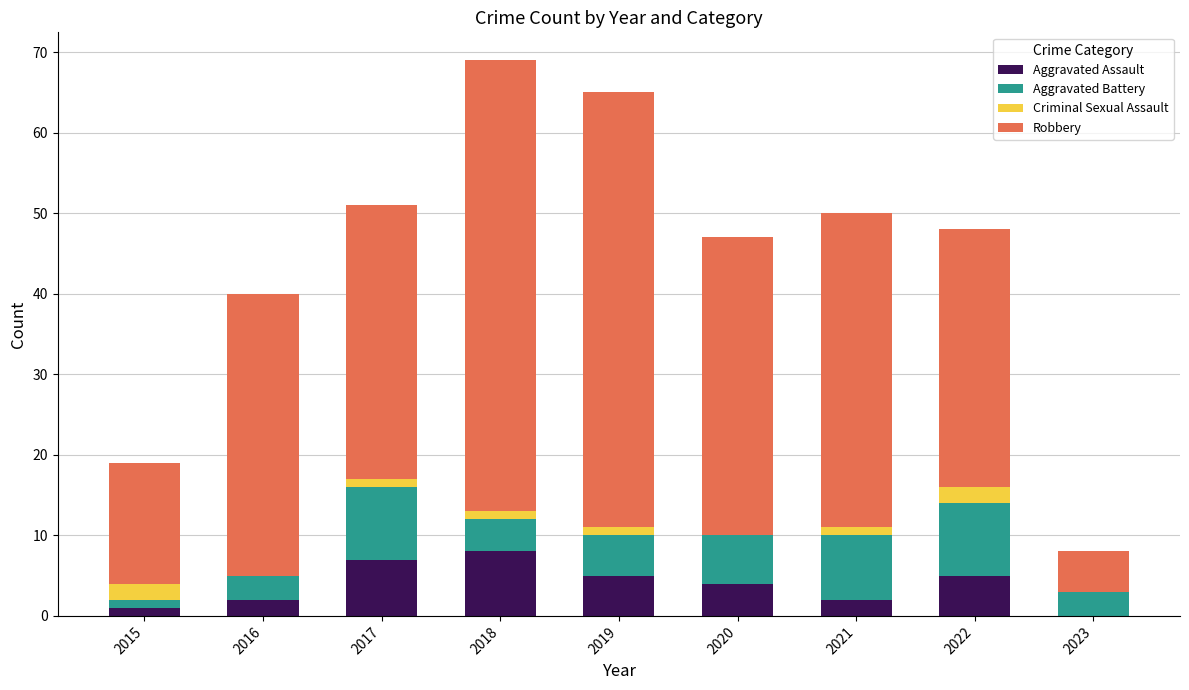

What is the maximum value for Aggravated Assault?

8